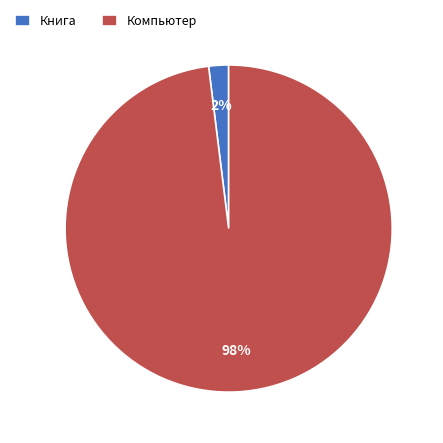

Which slice is the smallest?

Книга